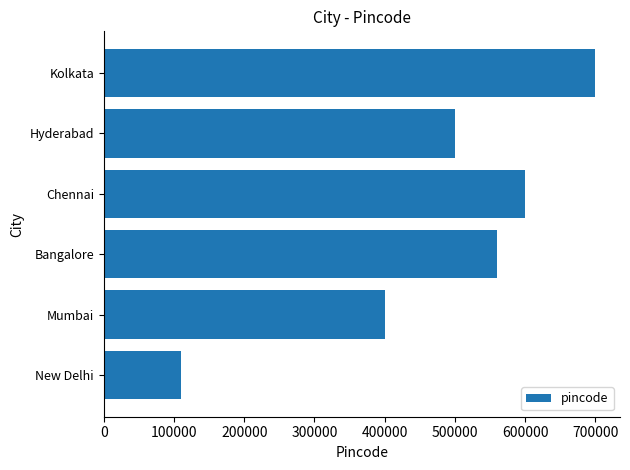

What is the maximum value shown in the chart?

700001